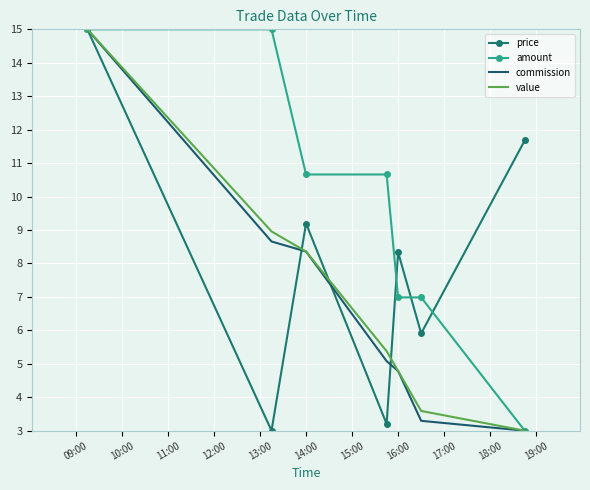

What is the difference between the maximum and minimum values in the amount series?

12.0